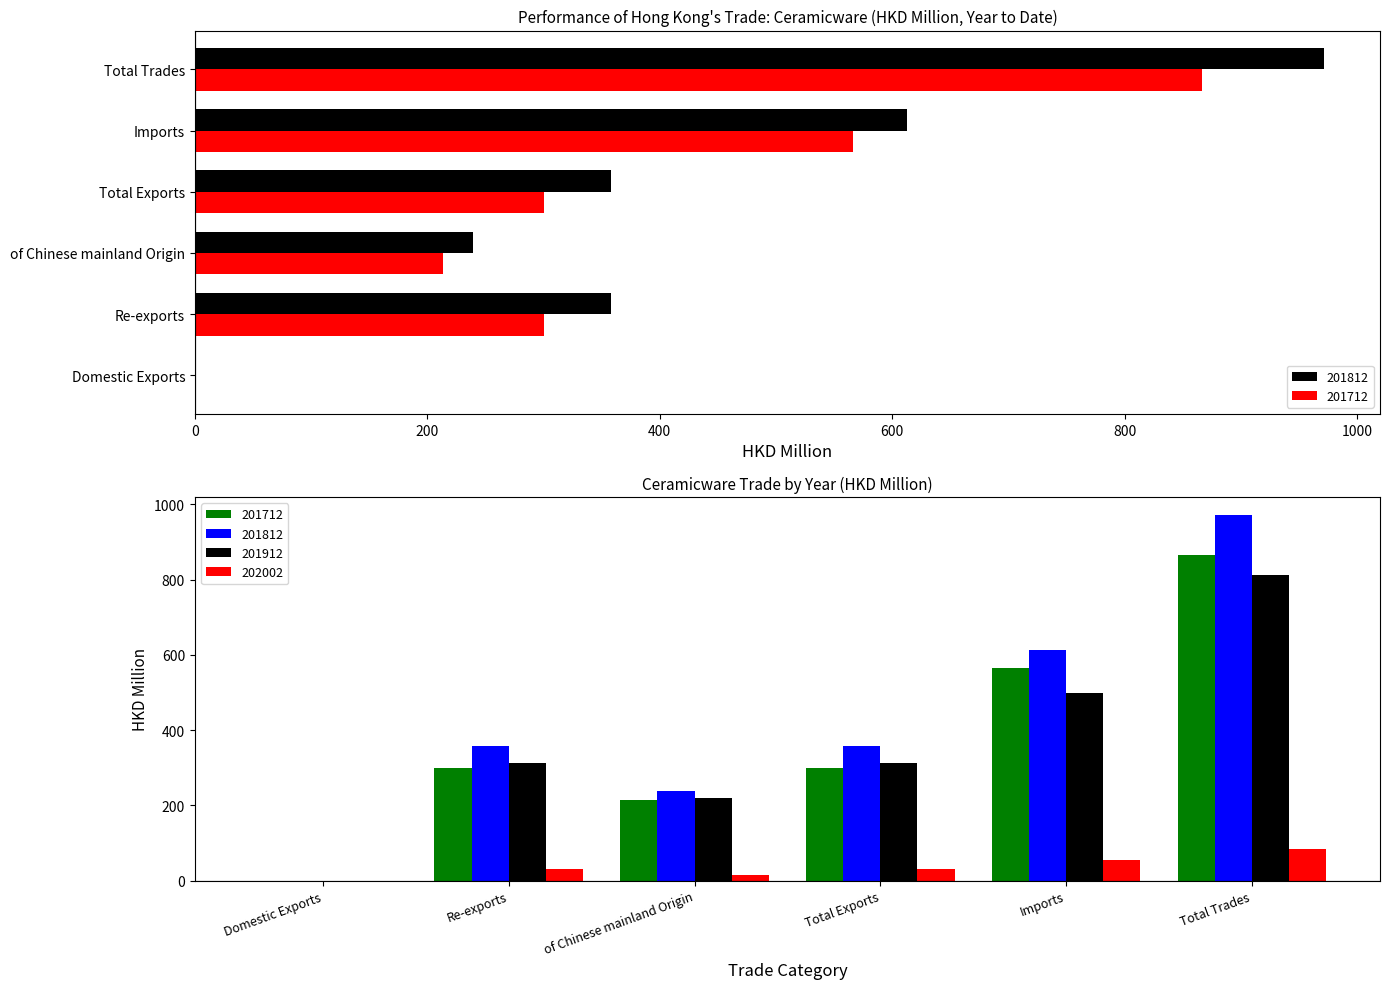

At which label does 201712 first exceed 300?

Re-exports